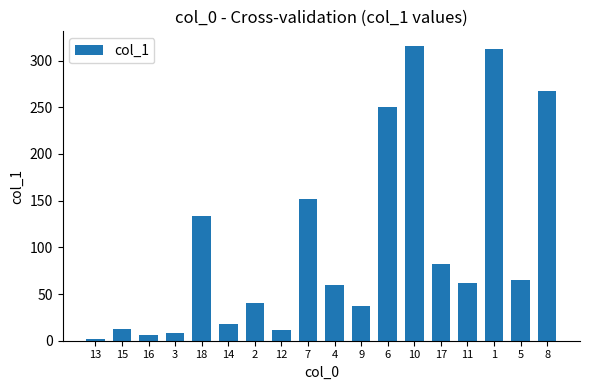

How many data points are above 62?

9